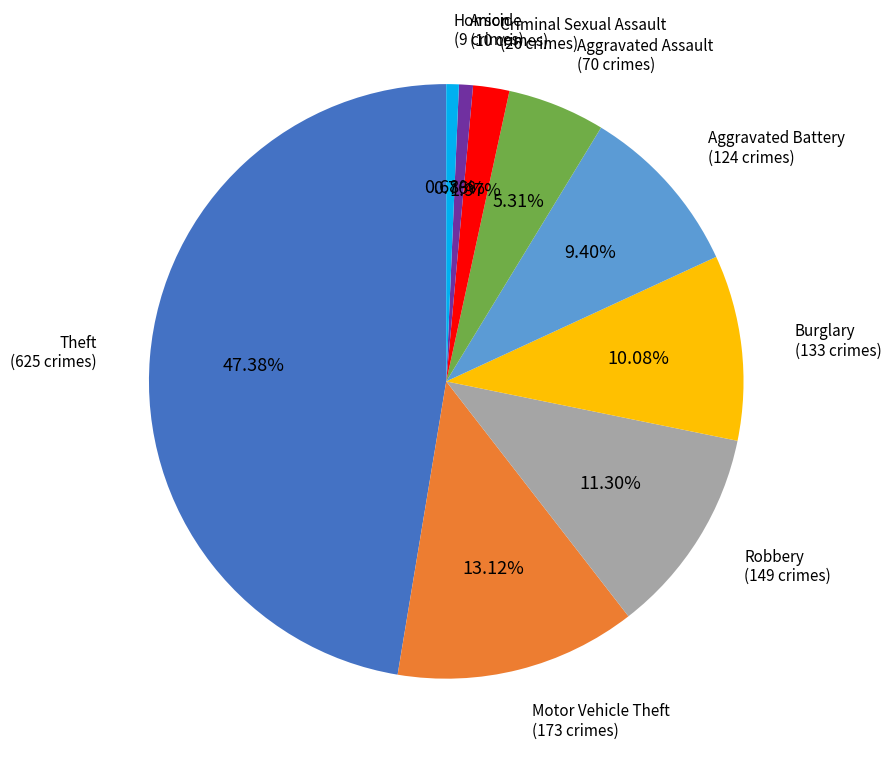

How many slices are in this pie chart?

9